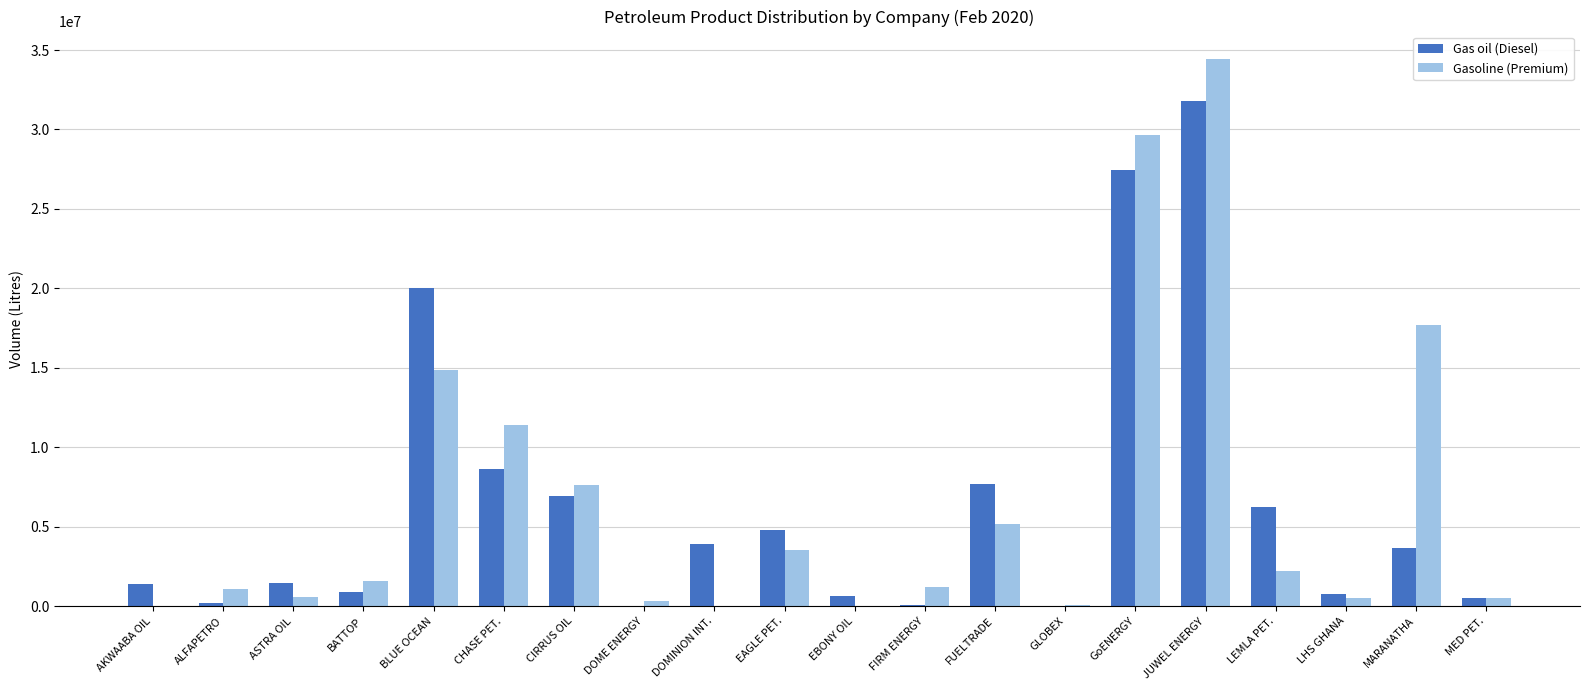

Where is Gasoline (Premium) nearest to the value 17220250?

MARANATHA